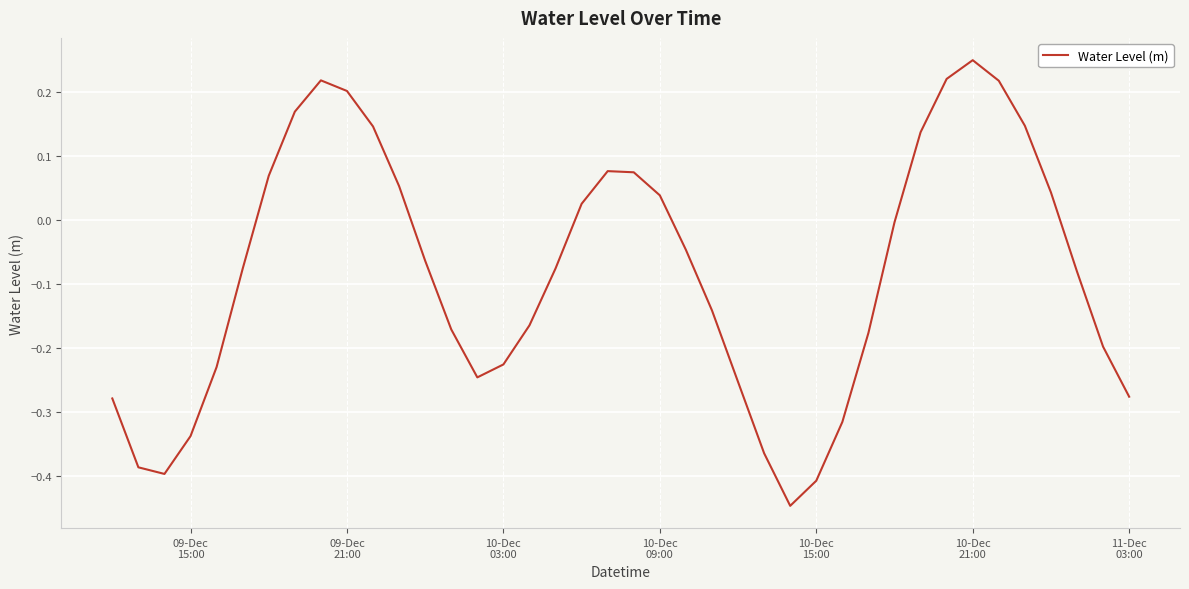

What is the difference between the maximum and minimum values?

0.7